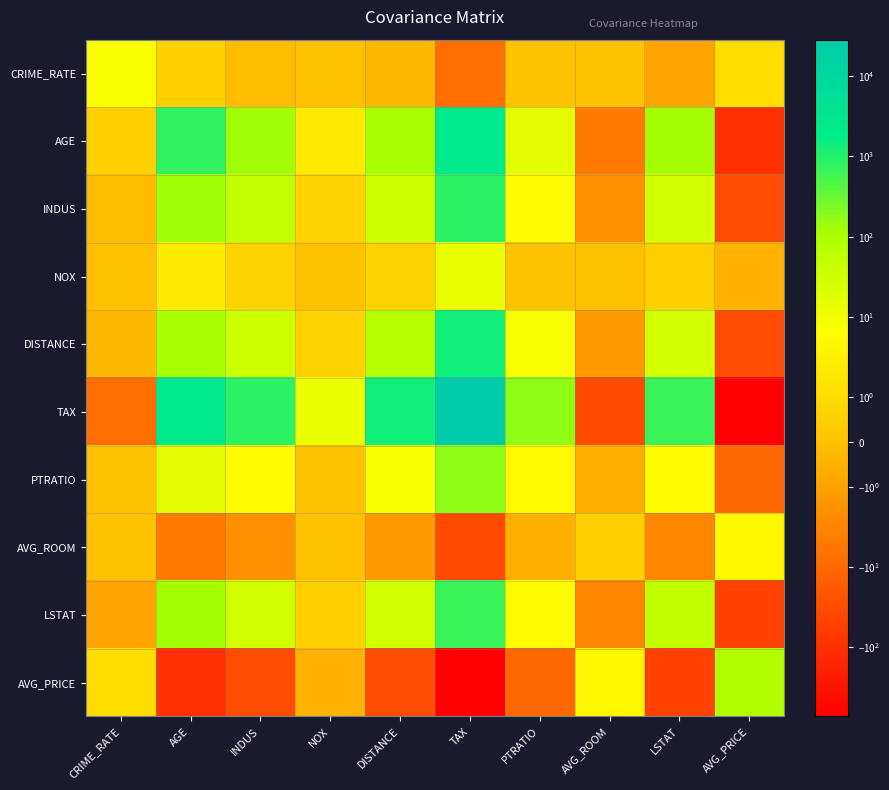

Reading left to right, extract all data points from this chart.

CRIME_RATE: CRIME_RATE=8.5	AGE=0.6	INDUS=-0.1	NOX=0.0	DISTANCE=-0.2	TAX=-8.2	PTRATIO=0.1	AVG_ROOM=0.1	LSTAT=-0.9	AVG_PRICE=1.2
AGE: CRIME_RATE=0.6	AGE=790.8	INDUS=124.3	NOX=2.4	DISTANCE=111.5	TAX=2397.9	PTRATIO=15.9	AVG_ROOM=-4.7	LSTAT=120.8	AVG_PRICE=-97.4
INDUS: CRIME_RATE=-0.1	AGE=124.3	INDUS=47.0	NOX=0.6	DISTANCE=35.5	TAX=831.7	PTRATIO=5.7	AVG_ROOM=-1.9	LSTAT=29.5	AVG_PRICE=-30.5
NOX: CRIME_RATE=0.0	AGE=2.4	INDUS=0.6	NOX=0.0	DISTANCE=0.6	TAX=13.0	PTRATIO=0.0	AVG_ROOM=-0.0	LSTAT=0.5	AVG_PRICE=-0.5
DISTANCE: CRIME_RATE=-0.2	AGE=111.5	INDUS=35.5	NOX=0.6	DISTANCE=75.7	TAX=1333.1	PTRATIO=8.7	AVG_ROOM=-1.3	LSTAT=30.3	AVG_PRICE=-30.5
TAX: CRIME_RATE=-8.2	AGE=2397.9	INDUS=831.7	NOX=13.0	DISTANCE=1333.1	TAX=28348.6	PTRATIO=167.8	AVG_ROOM=-34.5	LSTAT=653.4	AVG_PRICE=-724.8
PTRATIO: CRIME_RATE=0.1	AGE=15.9	INDUS=5.7	NOX=0.0	DISTANCE=8.7	TAX=167.8	PTRATIO=4.7	AVG_ROOM=-0.5	LSTAT=5.8	AVG_PRICE=-10.1
AVG_ROOM: CRIME_RATE=0.1	AGE=-4.7	INDUS=-1.9	NOX=-0.0	DISTANCE=-1.3	TAX=-34.5	PTRATIO=-0.5	AVG_ROOM=0.5	LSTAT=-3.1	AVG_PRICE=4.5
LSTAT: CRIME_RATE=-0.9	AGE=120.8	INDUS=29.5	NOX=0.5	DISTANCE=30.3	TAX=653.4	PTRATIO=5.8	AVG_ROOM=-3.1	LSTAT=50.9	AVG_PRICE=-48.4
AVG_PRICE: CRIME_RATE=1.2	AGE=-97.4	INDUS=-30.5	NOX=-0.5	DISTANCE=-30.5	TAX=-724.8	PTRATIO=-10.1	AVG_ROOM=4.5	LSTAT=-48.4	AVG_PRICE=84.4